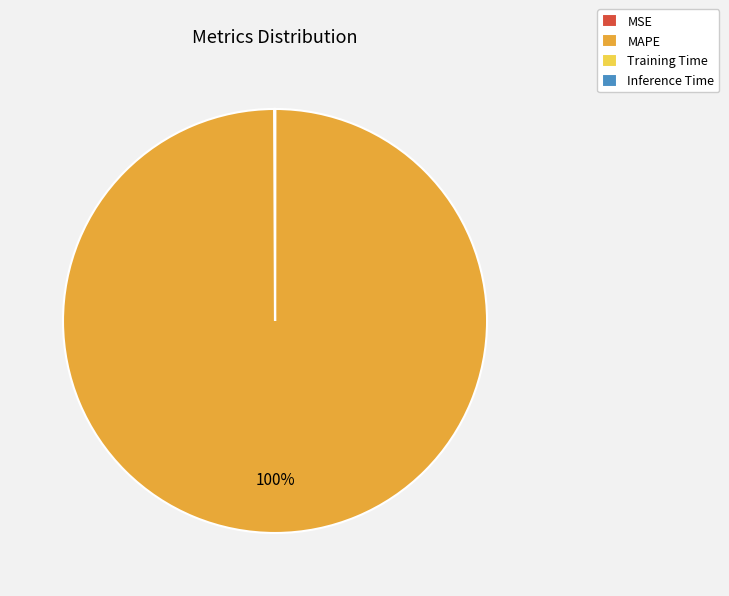

To the nearest percent, what is the difference between the largest and smallest slice percentages?

100%